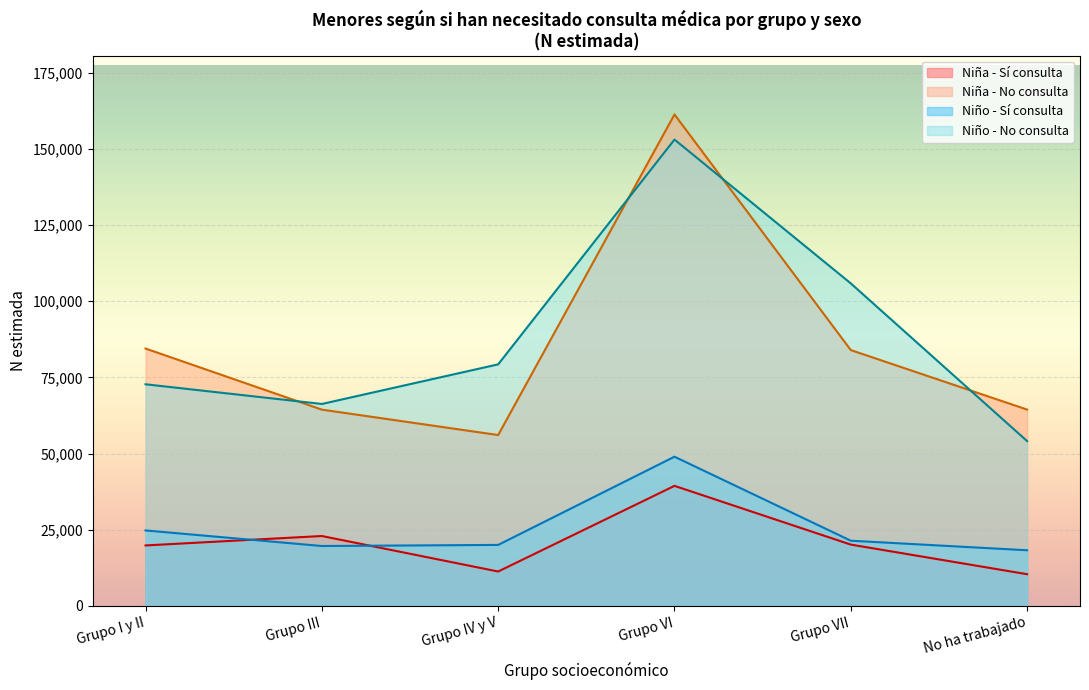

Is it true that N estimada (Niño) equals 153084 at Grupo VI?

True